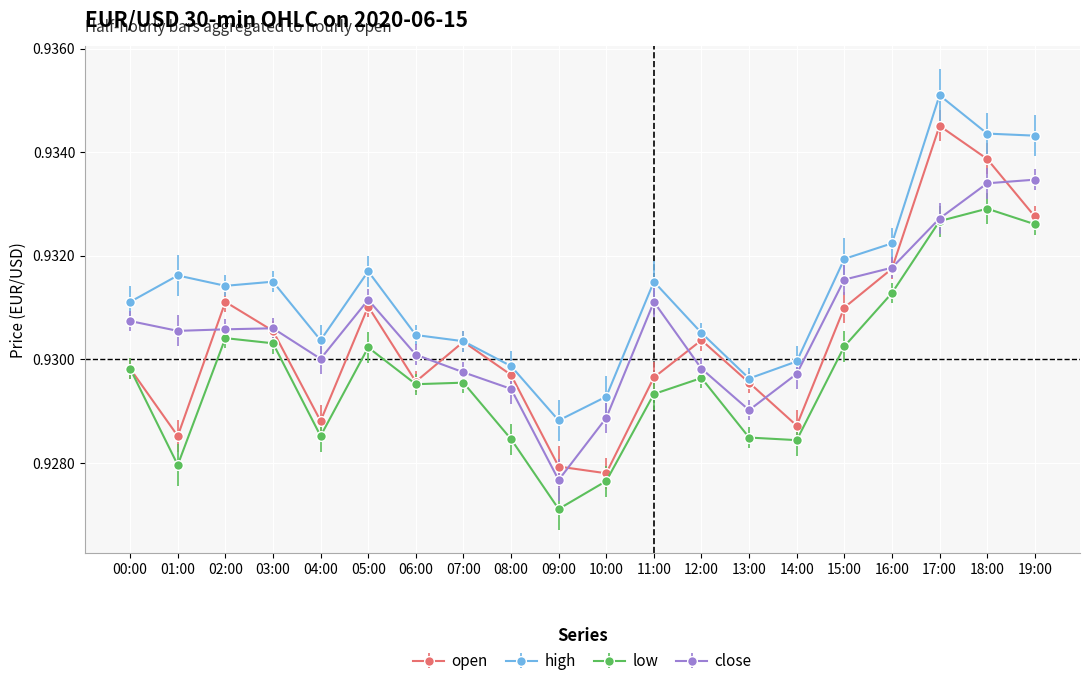

What is the sum of the open values at 03:00 and 06:00?

1.9